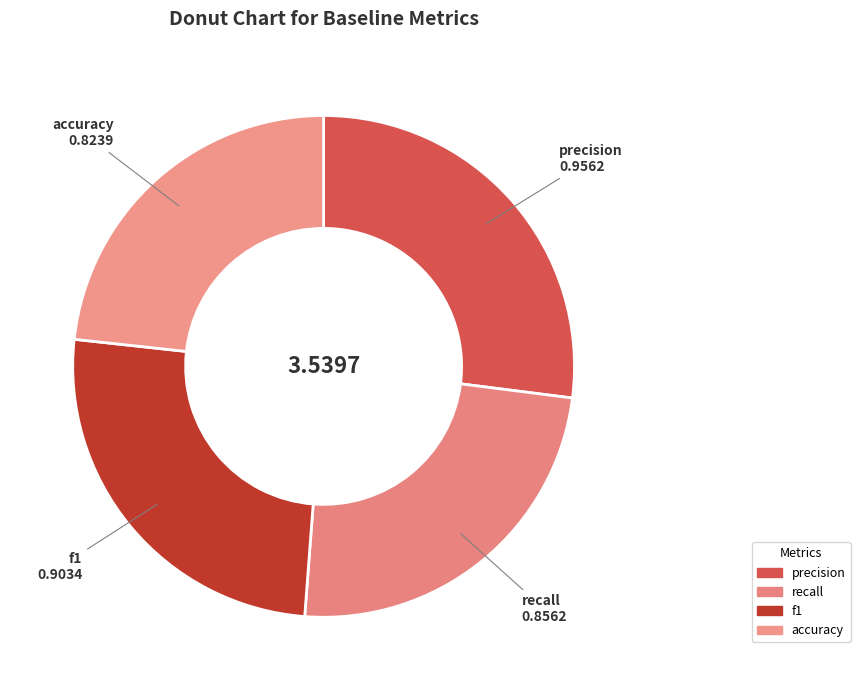

Between f1 and accuracy, which is larger?

f1